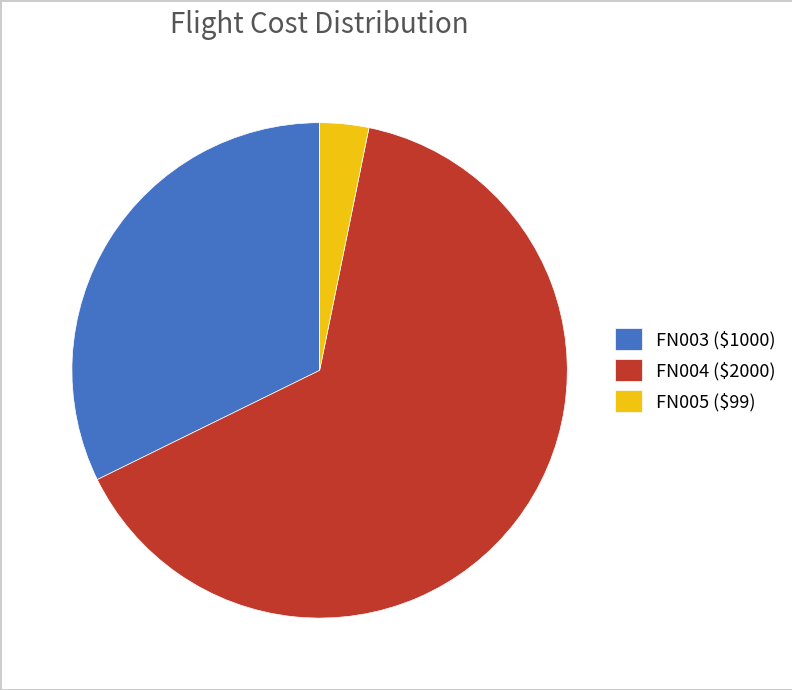

Is FN004 the majority of the pie?

Yes